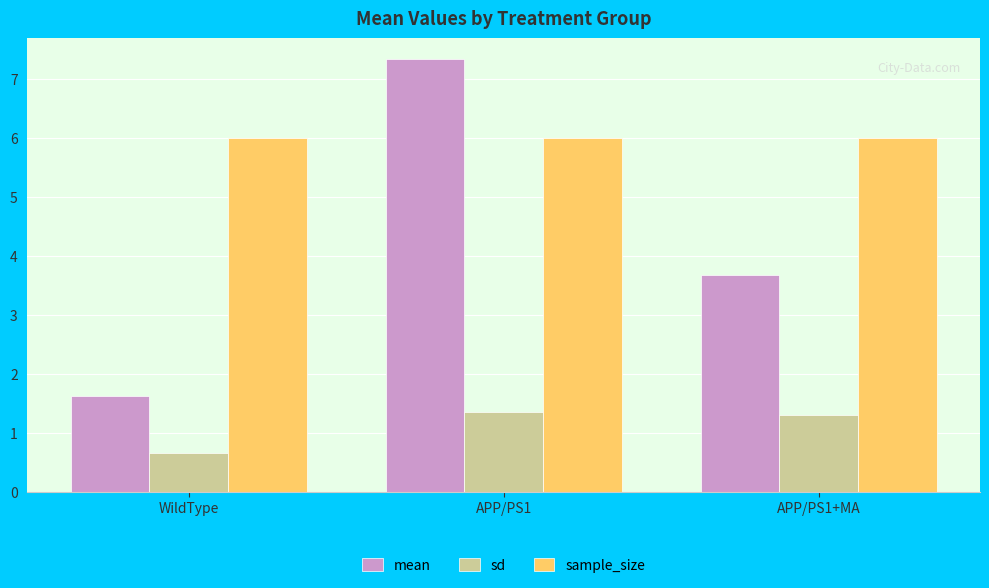

Rank the categories by mean value from highest to lowest.

APP/PS1, APP/PS1+MA, WildType